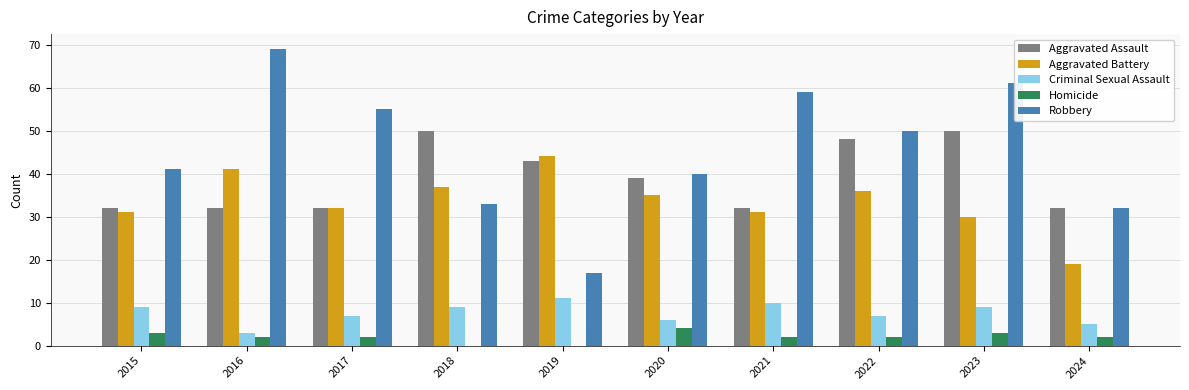

Between 2020 and 2022, which series saw the biggest shift?

Robbery